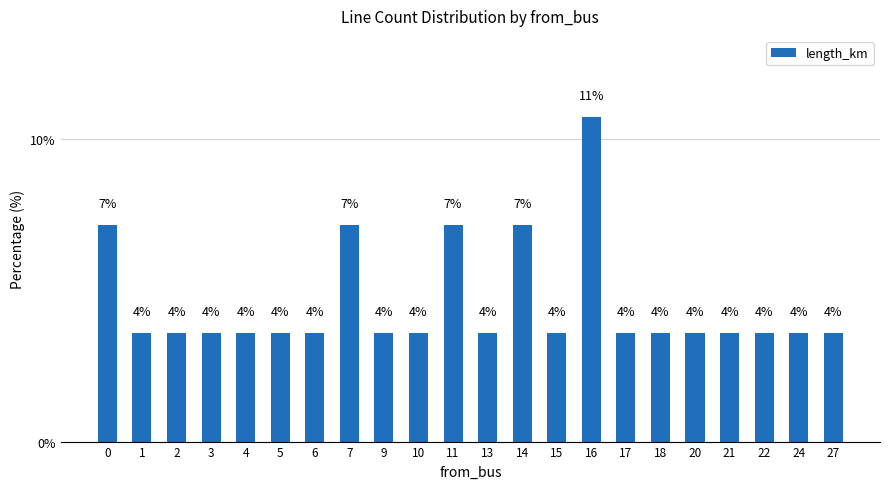

What is the difference between the maximum and second lowest values?

7.1